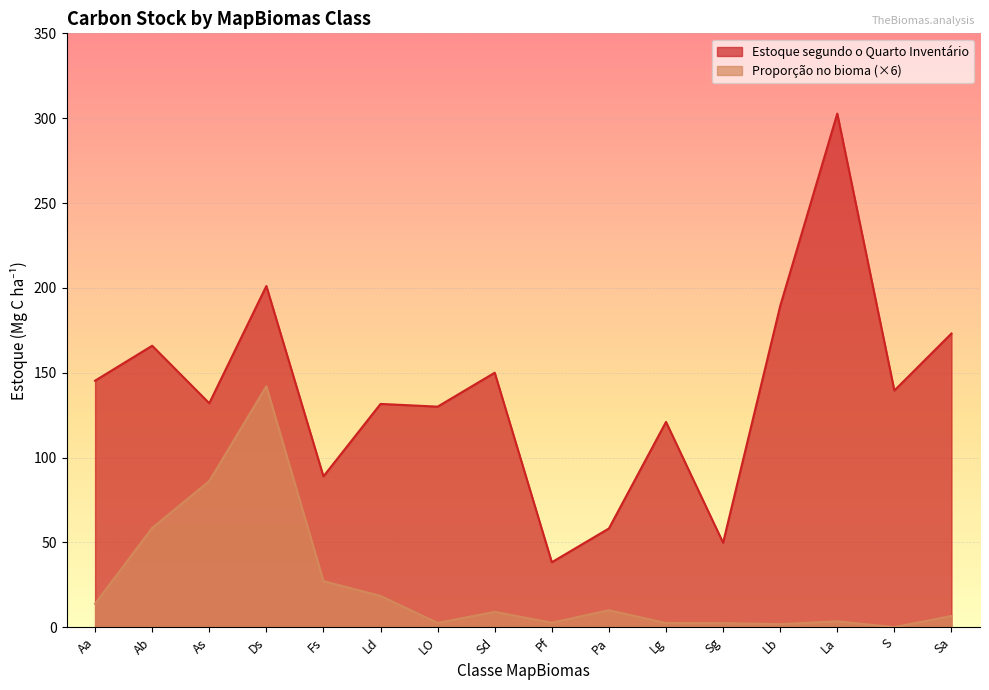

True or false: Proporção no bioma and Estoque segundo o Quarto Inventário cross at least once.

False